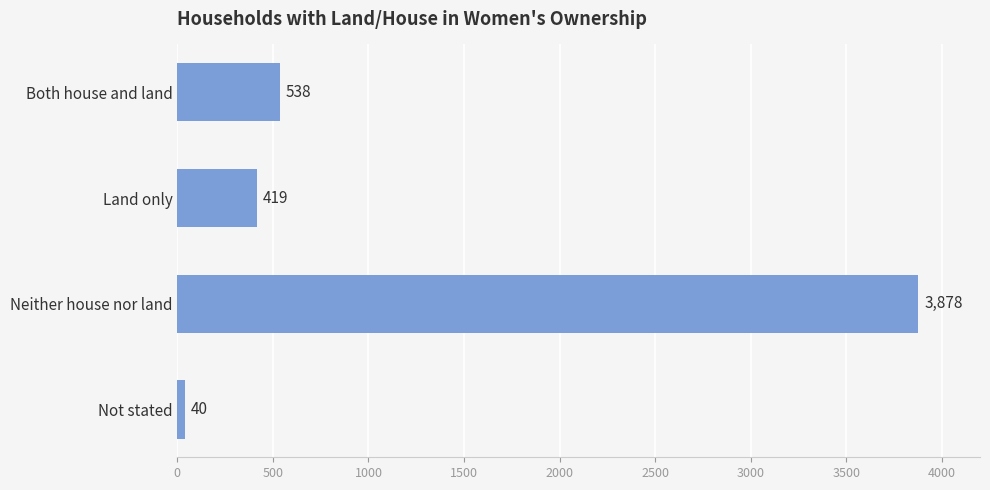

What is the difference between the maximum and second lowest values?

3459